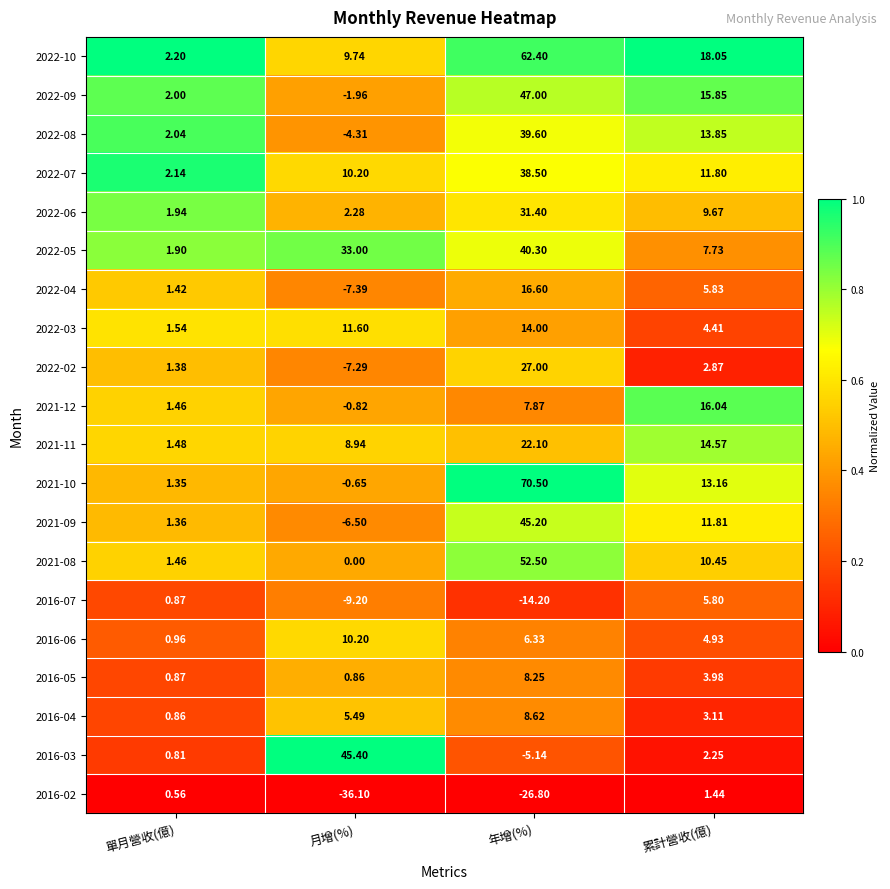

At which label is 2022-10 closest to 32?

累計營收(億)